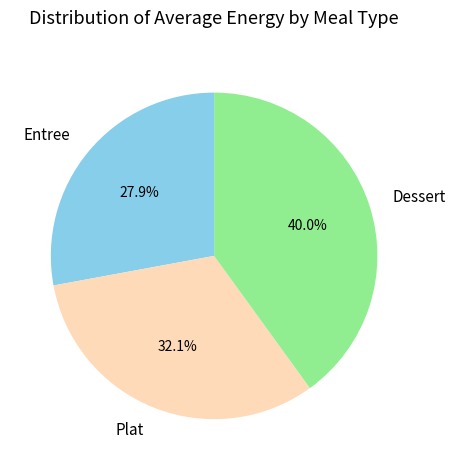

What is the total percentage of Entree and Plat?

60.0%